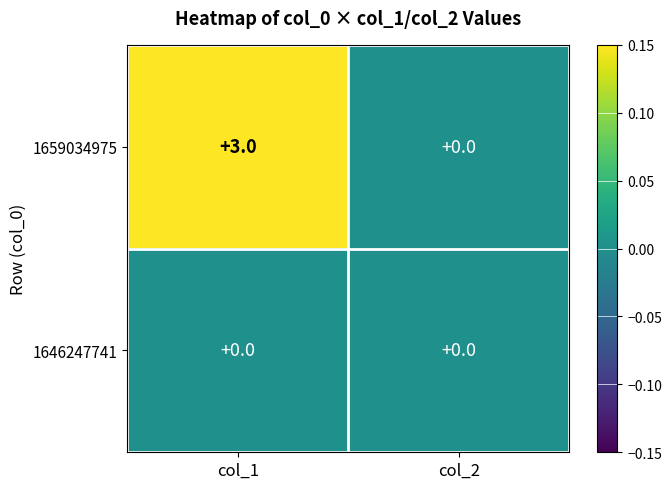

The 1646247741 series shows 0 at col_2. True or false?

True